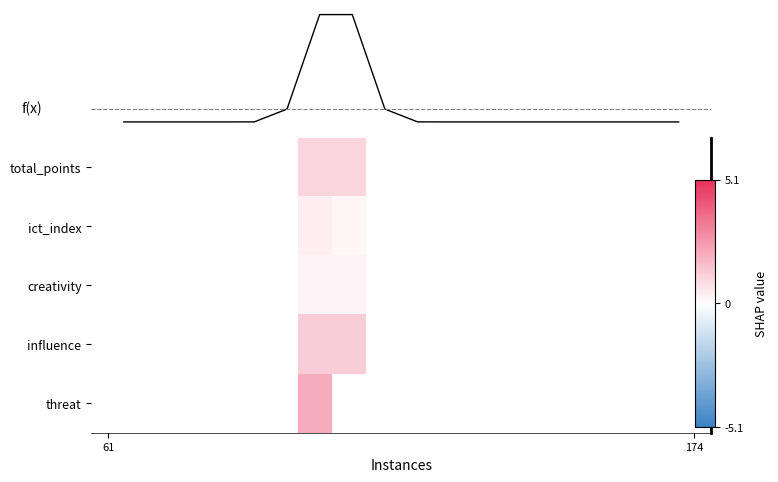

At how many categories does at least one series exceed 0?

2